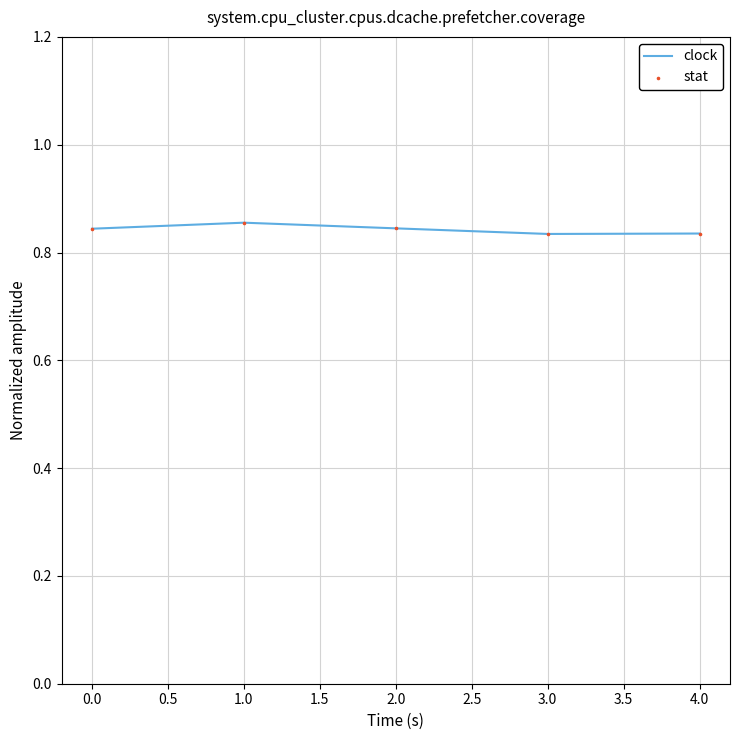

True or false: the data shows 0.3 at 3.0.

False